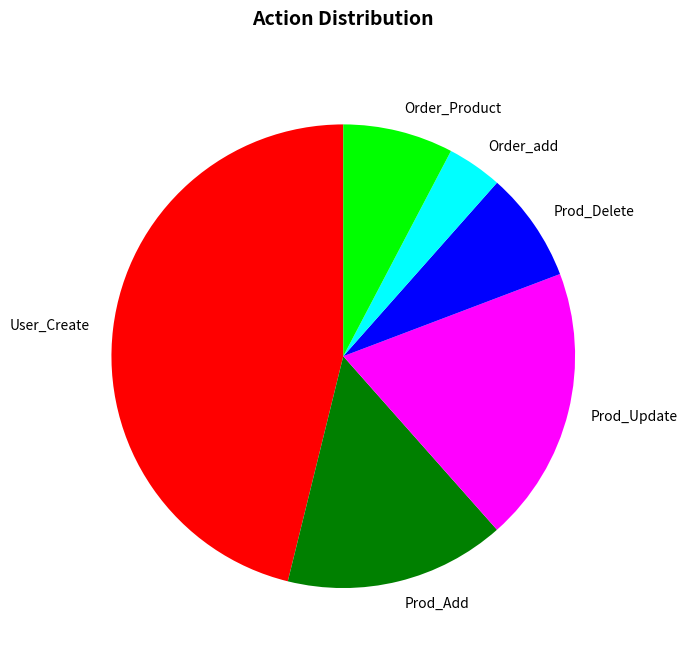

Approximately how many times larger is the value at Prod_Delete compared to Prod_Update?

0.4